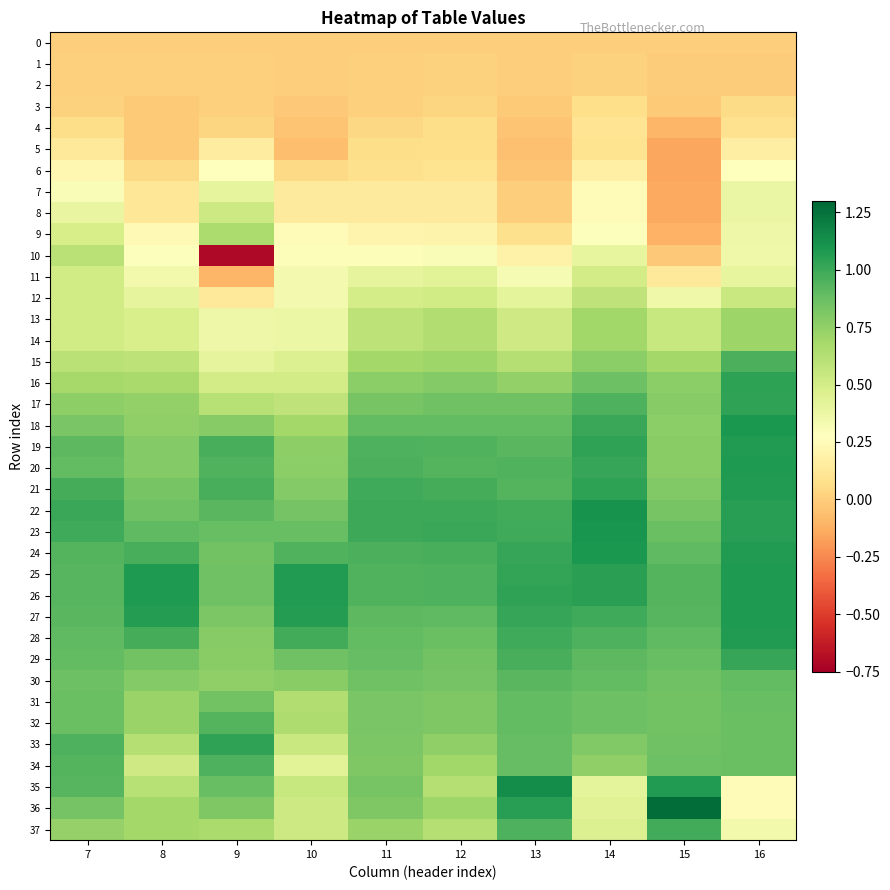

Rank the series by their maximum value, from highest to lowest.

36, 35, 22, 23, 24, 18, 26, 25, 27, 20, 28, 21, 19, 16, 17, 33, 29, 37, 15, 34, 32, 30, 31, 14, 13, 9, 10, 12, 8, 11, 7, 6, 5, 4, 3, 1, 2, 0